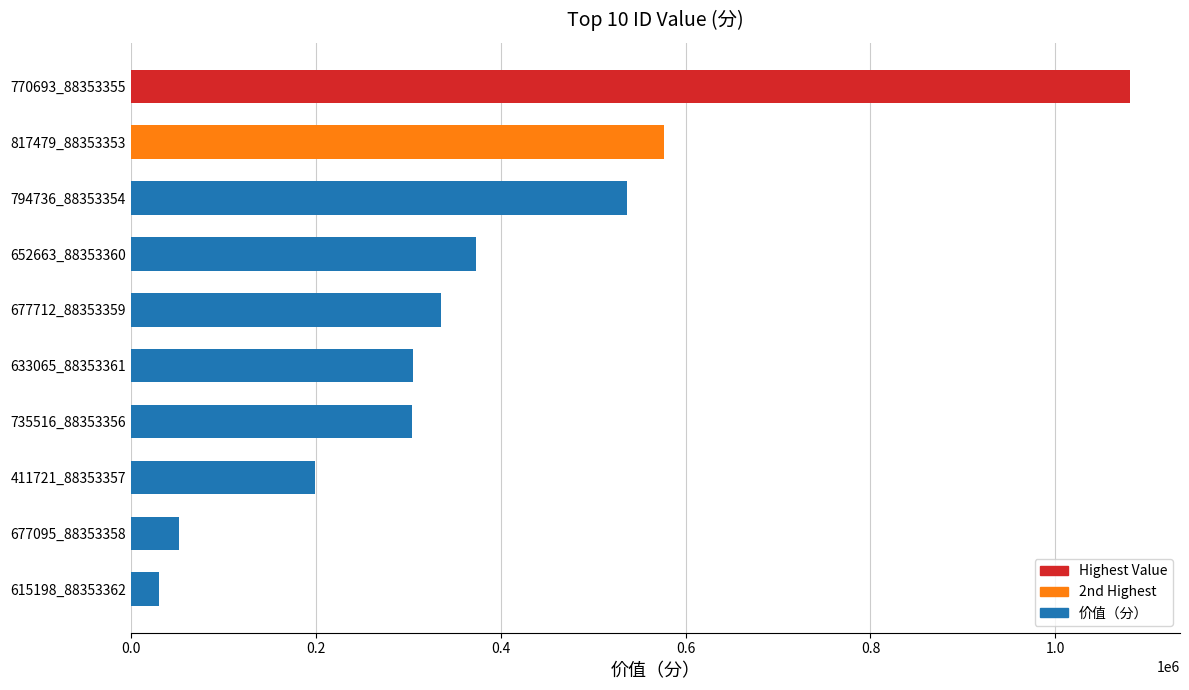

At which label is the value closest to 555525?

794736_88353354